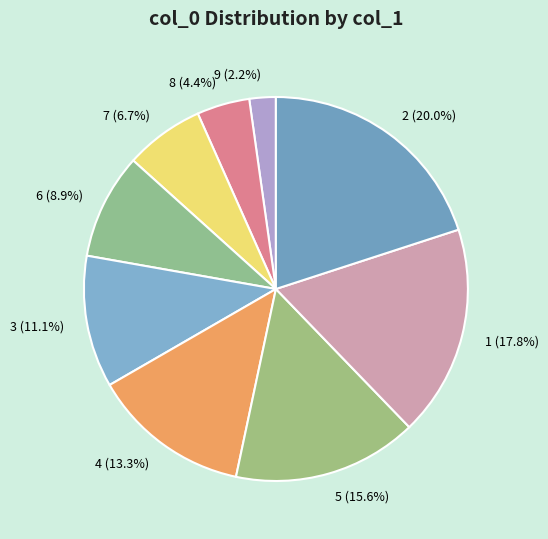

What is the smallest slice in the pie chart?

9